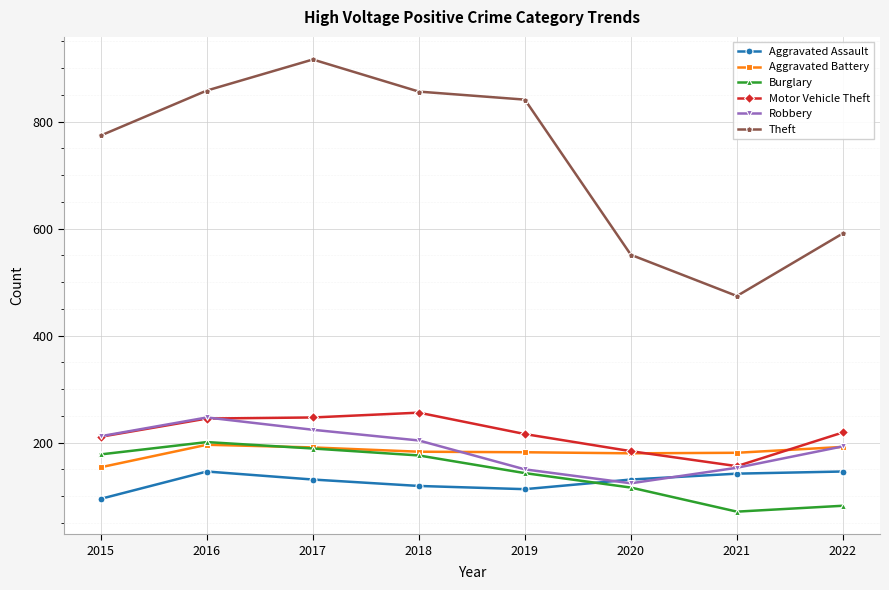

The Aggravated Assault series shows 146 at 2016. True or false?

True